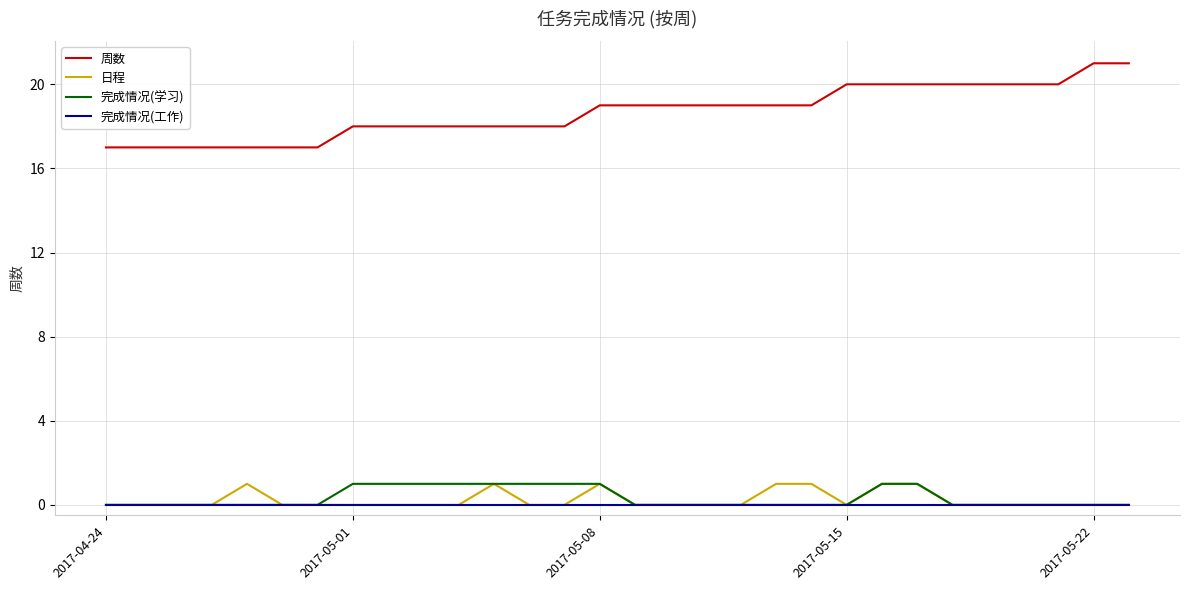

Which series has the widest spread of values?

周数